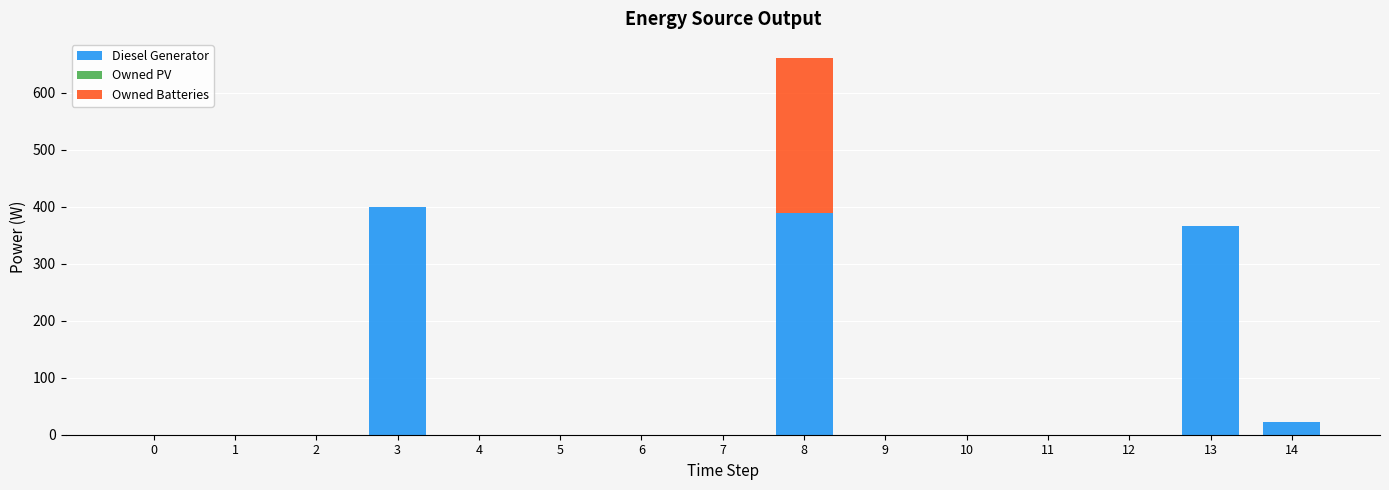

At which category is the sum across all series the highest?

8